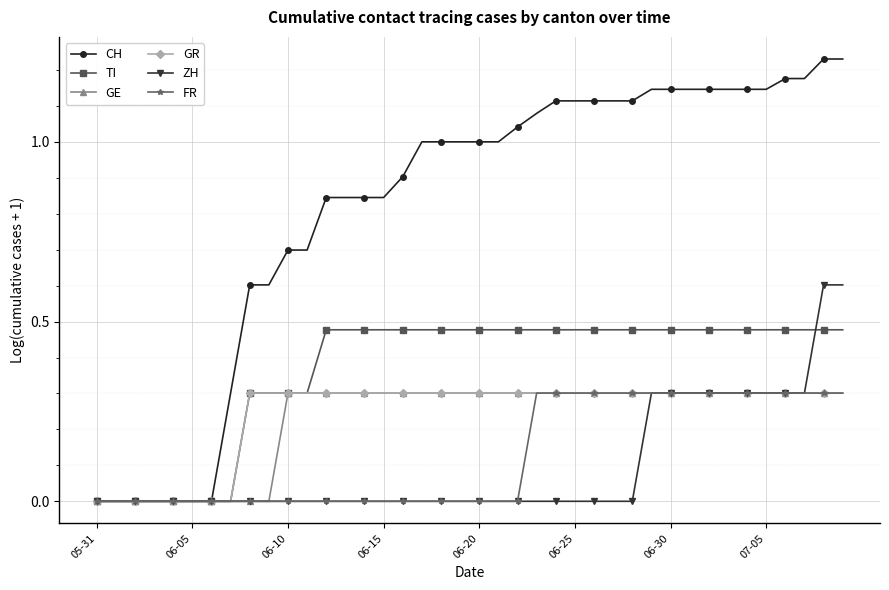

Does the chart display data point markers on the line(s)?

Yes